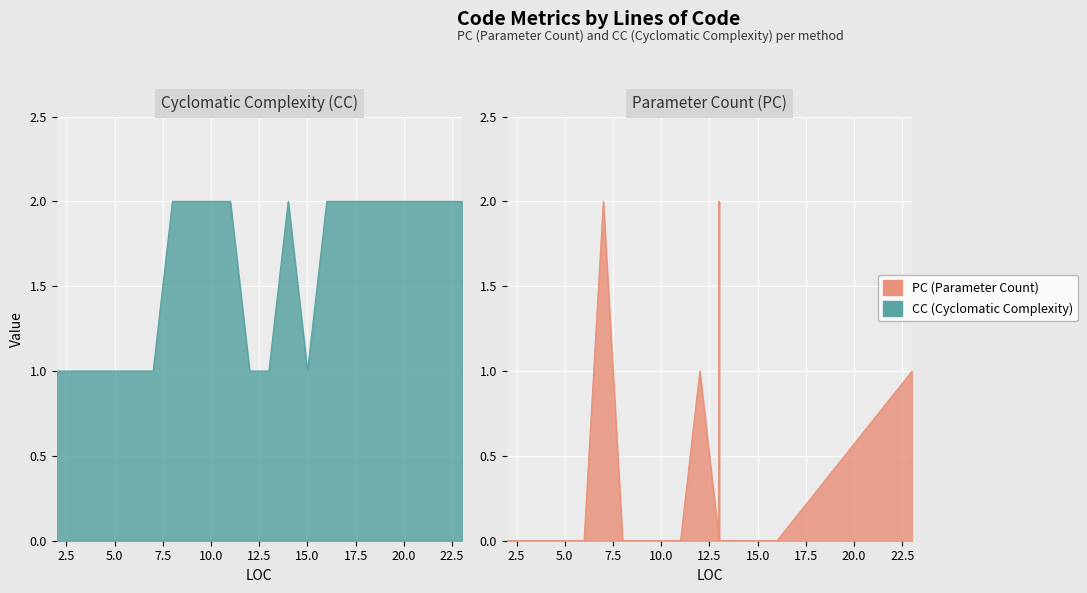

Which series has the widest spread of values?

PC